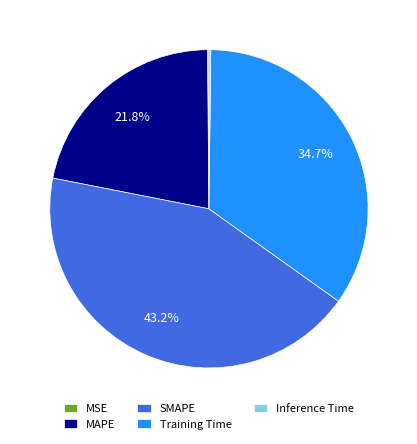

Which category has the biggest portion of the pie?

SMAPE